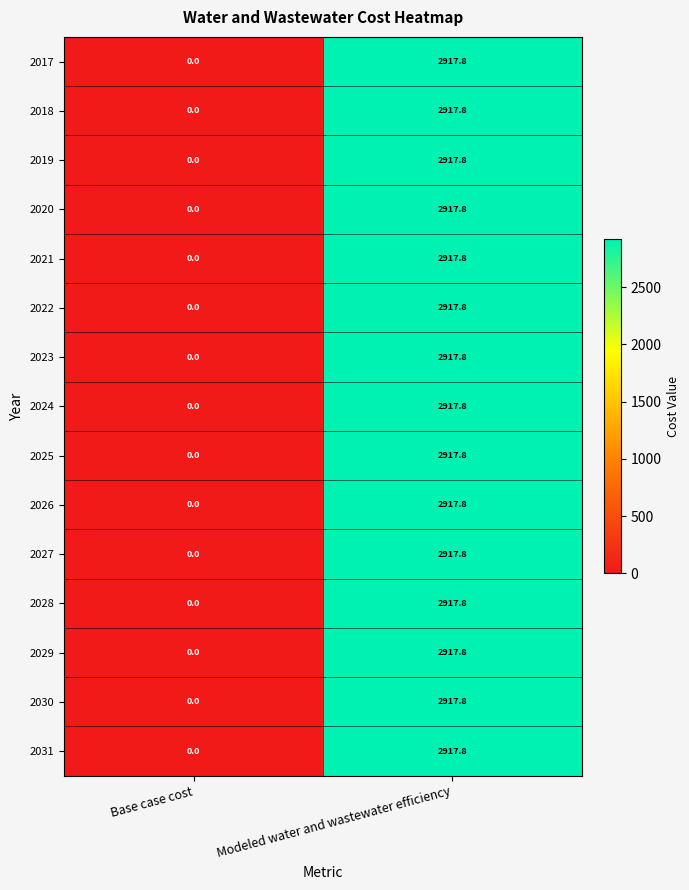

The value of 2017 at Modeled water and wastewater efficiency is 5226.6. True or false?

False